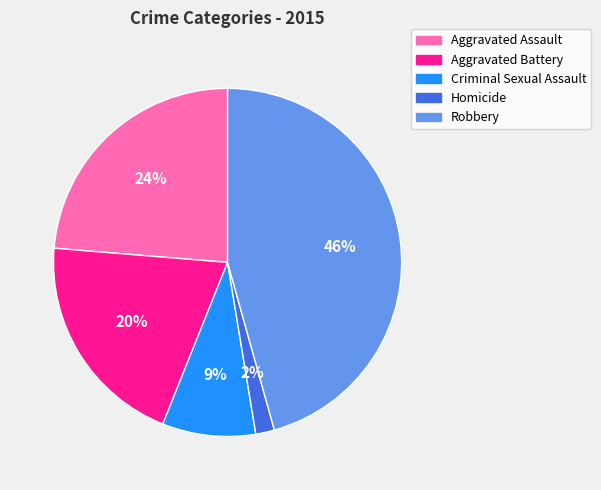

To the nearest percent, what is the difference between the largest and smallest slice percentages?

44%